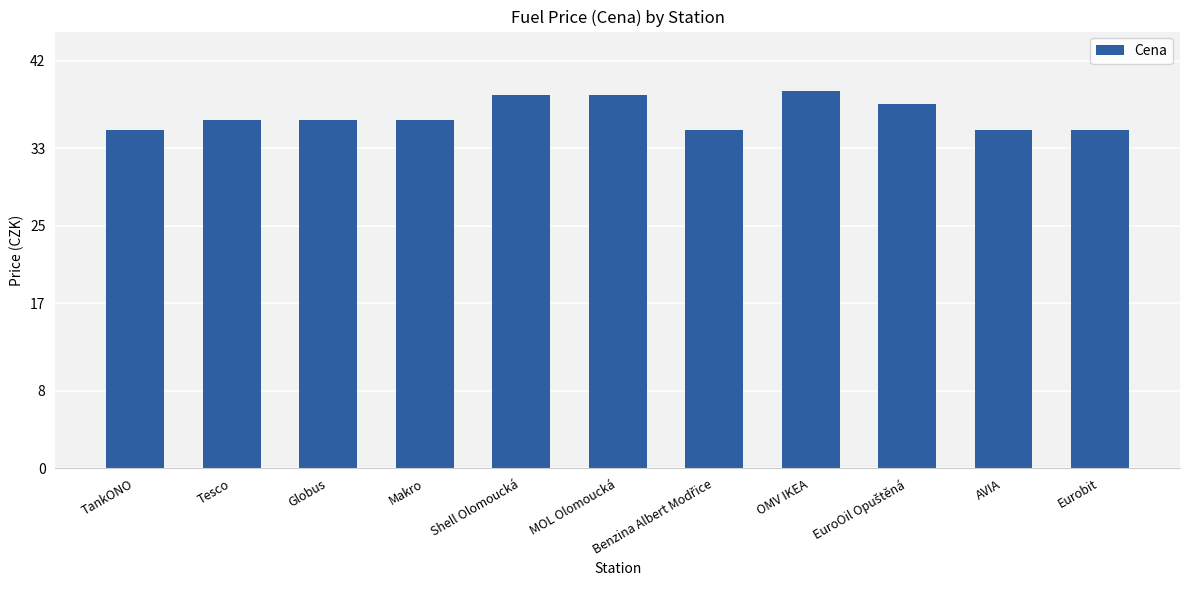

What is the label of the 5th bar from the left?

Shell Olomoucká